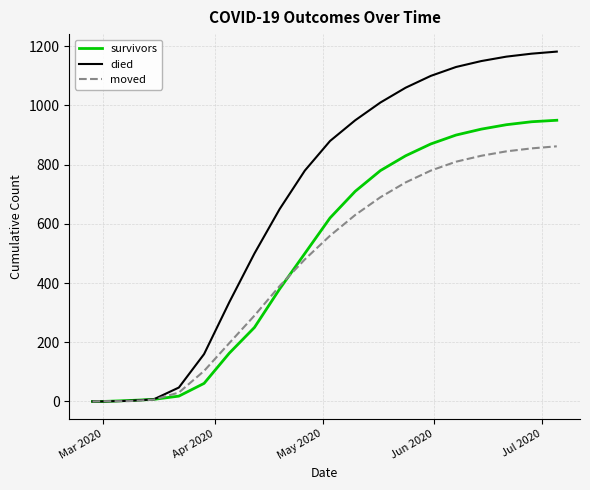

Which series has the largest range (max minus min)?

died